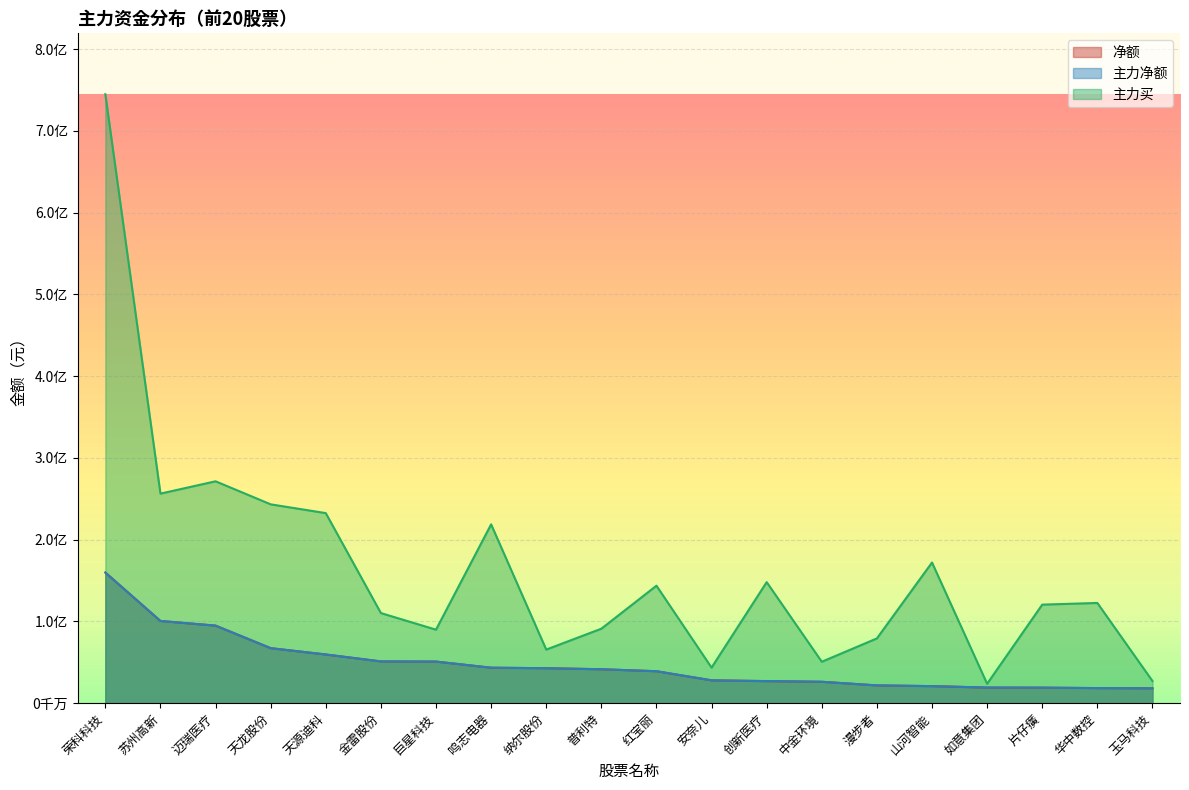

Is it true that 净额 equals 27952474 at 安奈儿?

True